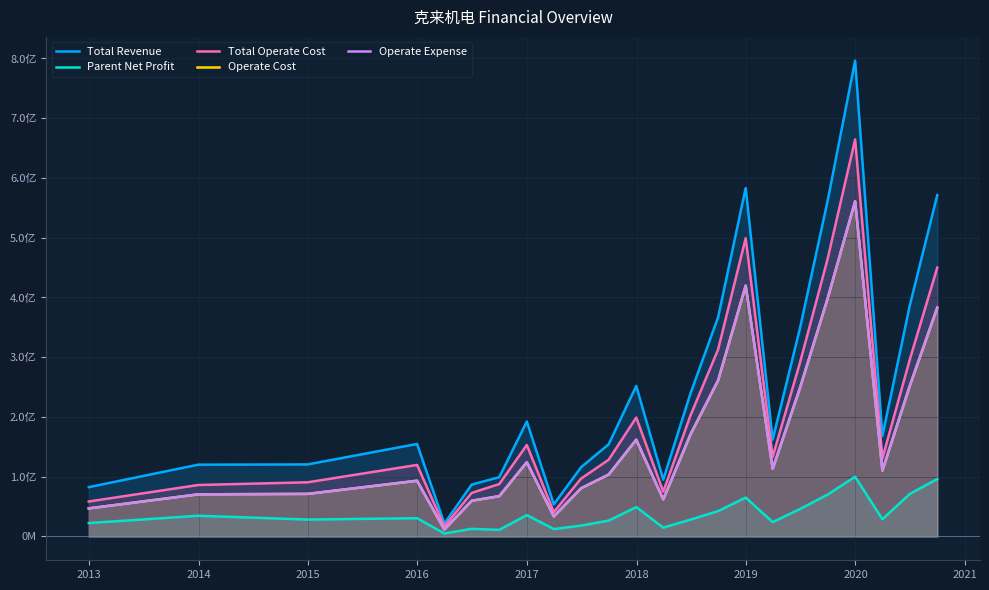

The Parent Net Profit series shows 16567279.8 at 10. True or false?

False